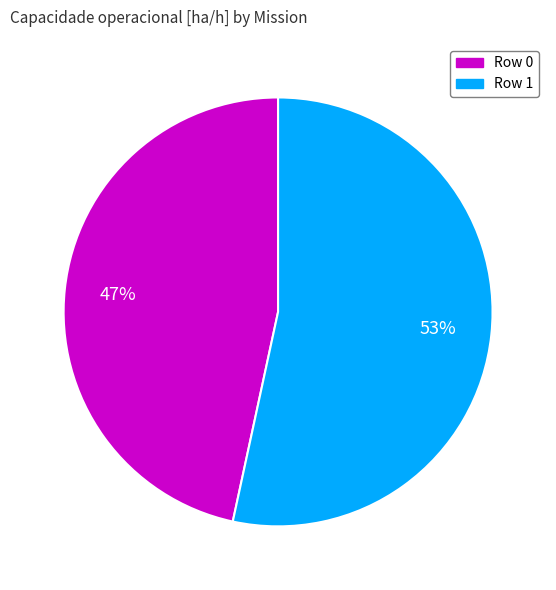

Rank the categories by value from highest to lowest.

Row 1, Row 0